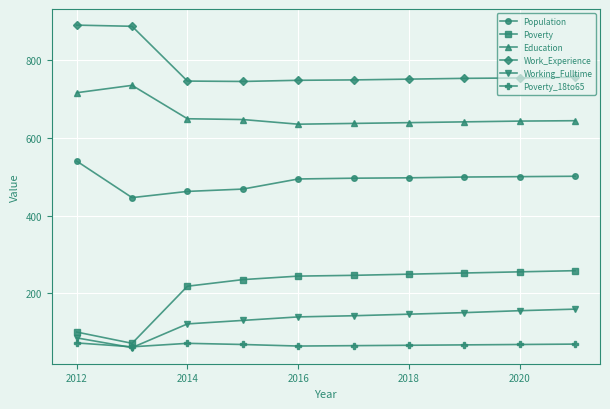

What is the minimum value for Education?

635